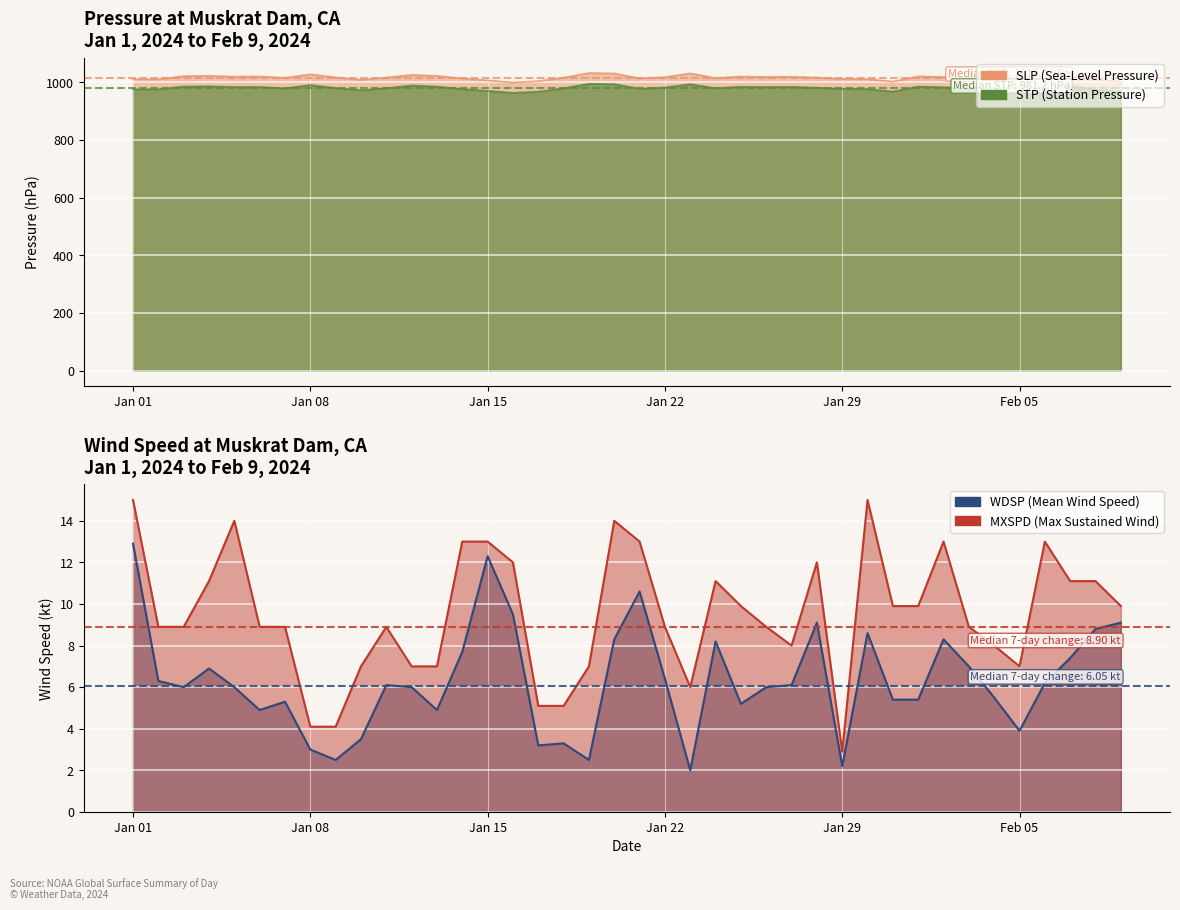

True or false: MXSPD and SLP intersect in this chart.

False